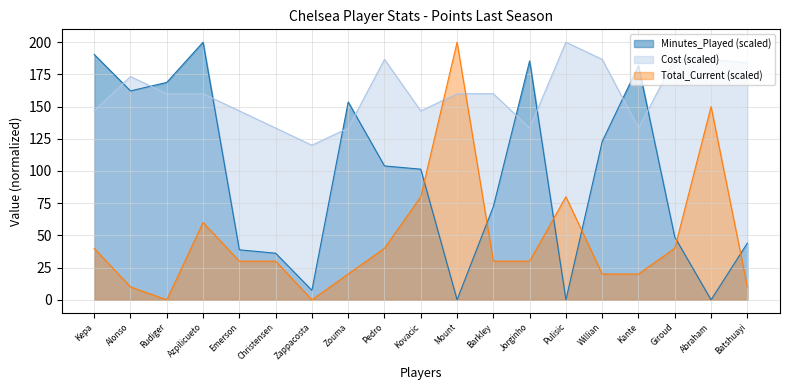

How many data points in Total_Current are less than 30?

7